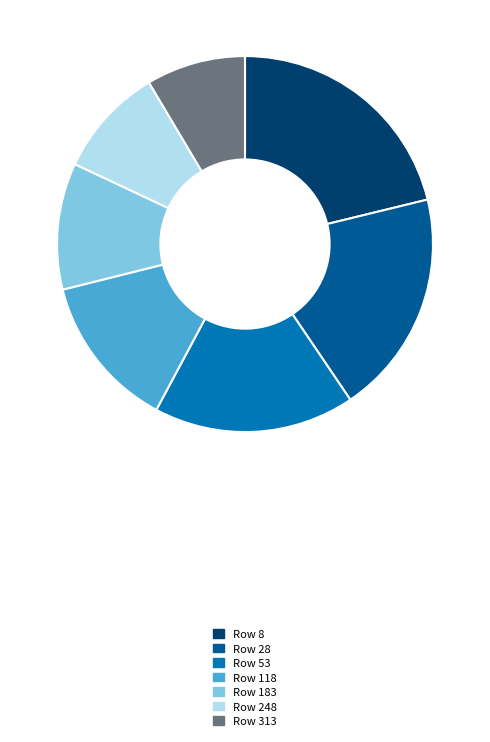

Is there any slice that represents more than half of the pie?

No